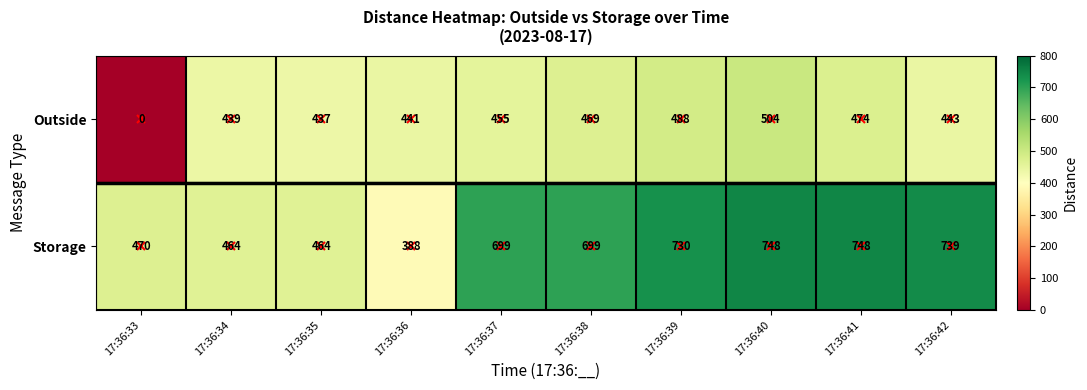

What is the total value across all series at 17:36:33?

470